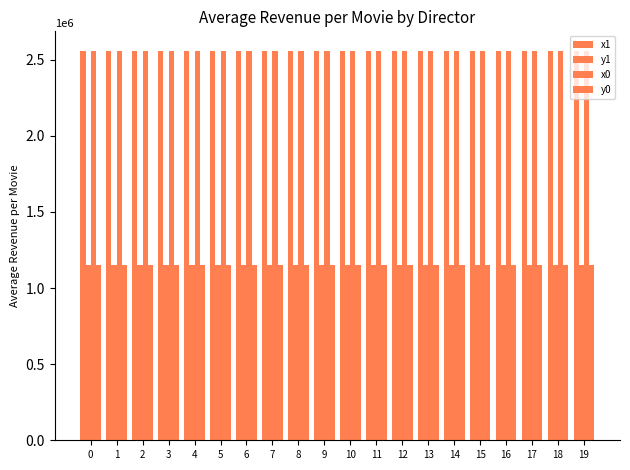

What is the total value across all series at 5?

7423809.7